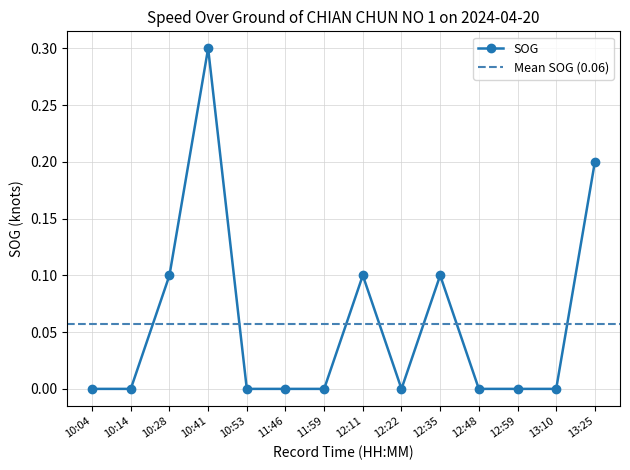

True or false: SOG has more than 2 interior local peaks.

True